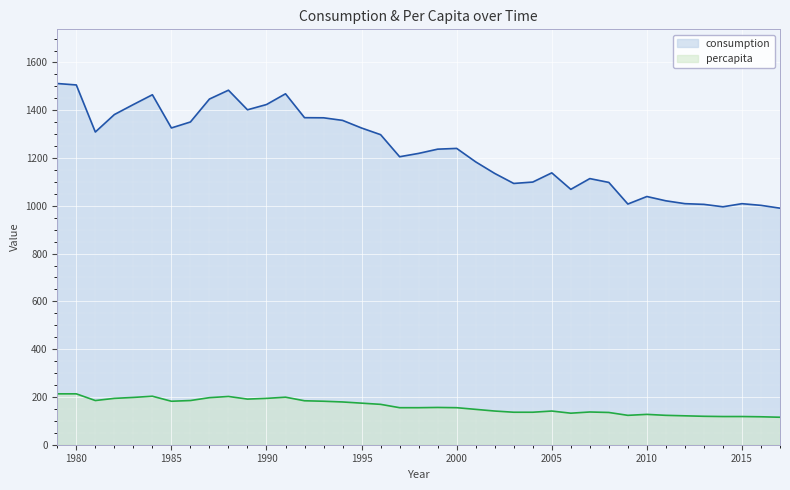

The percapita series shows 182.0 at 1993. True or false?

True